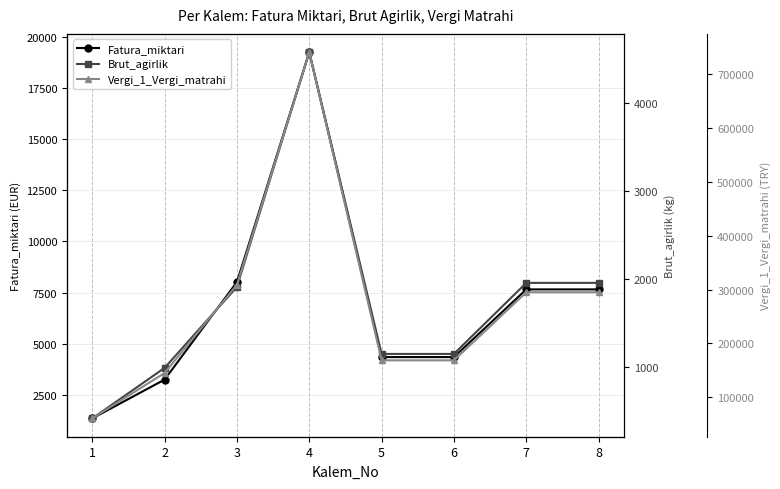

What is the total value across all series at 1?

62104.7